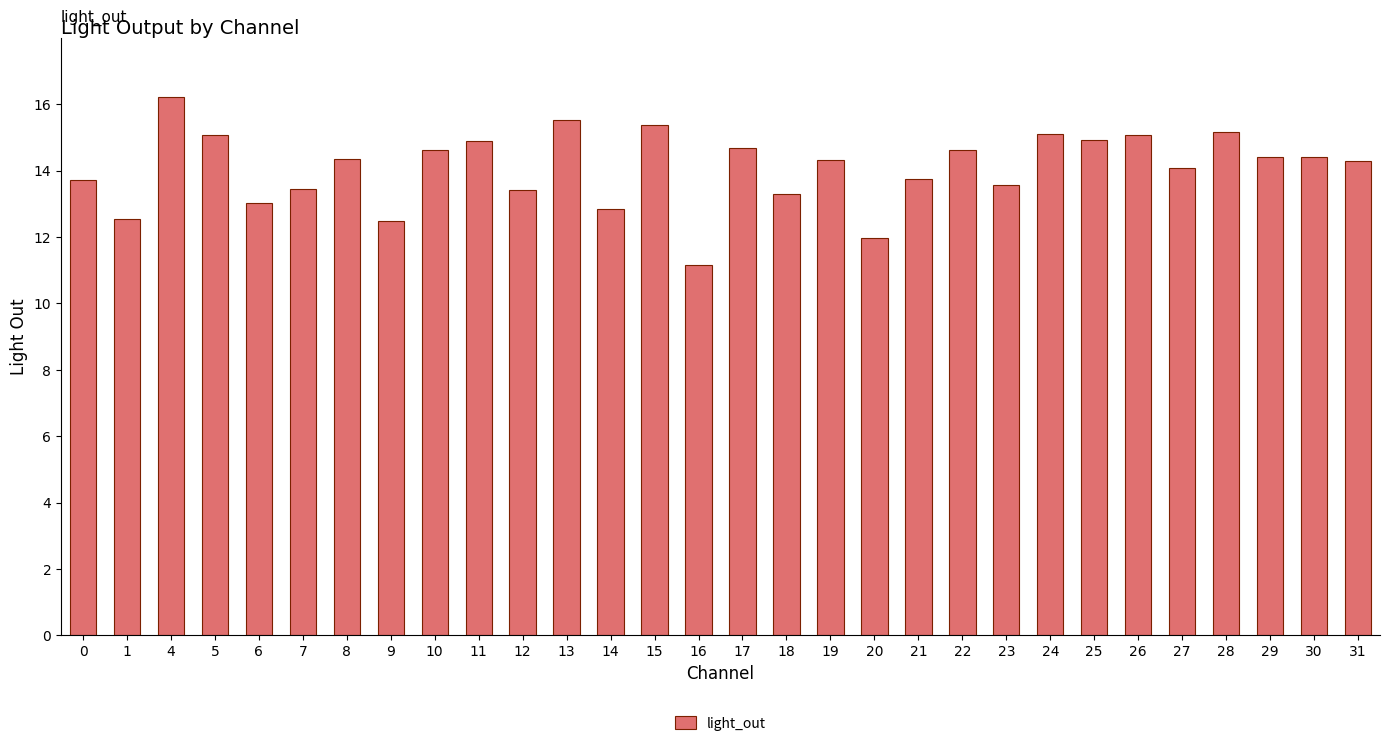

The value at 10 is 10.0. True or false?

False